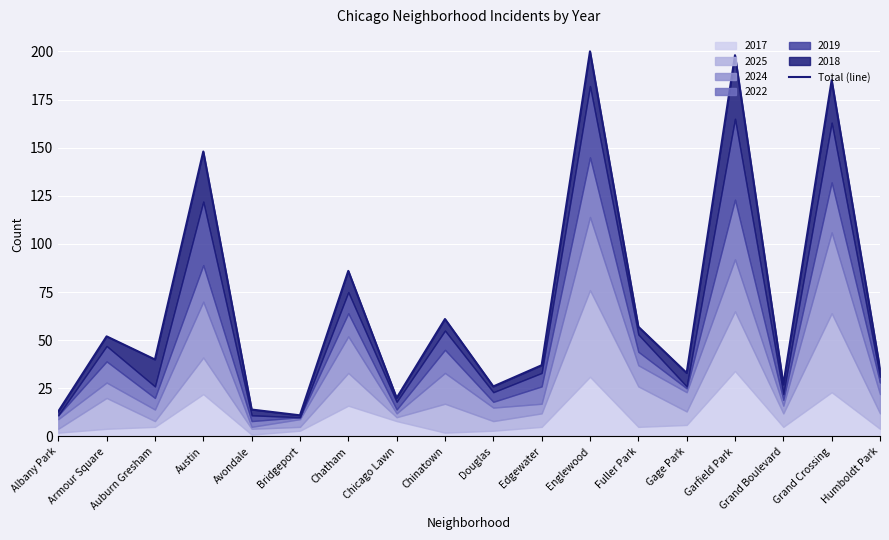

Where is the first local minimum?

Auburn Gresham